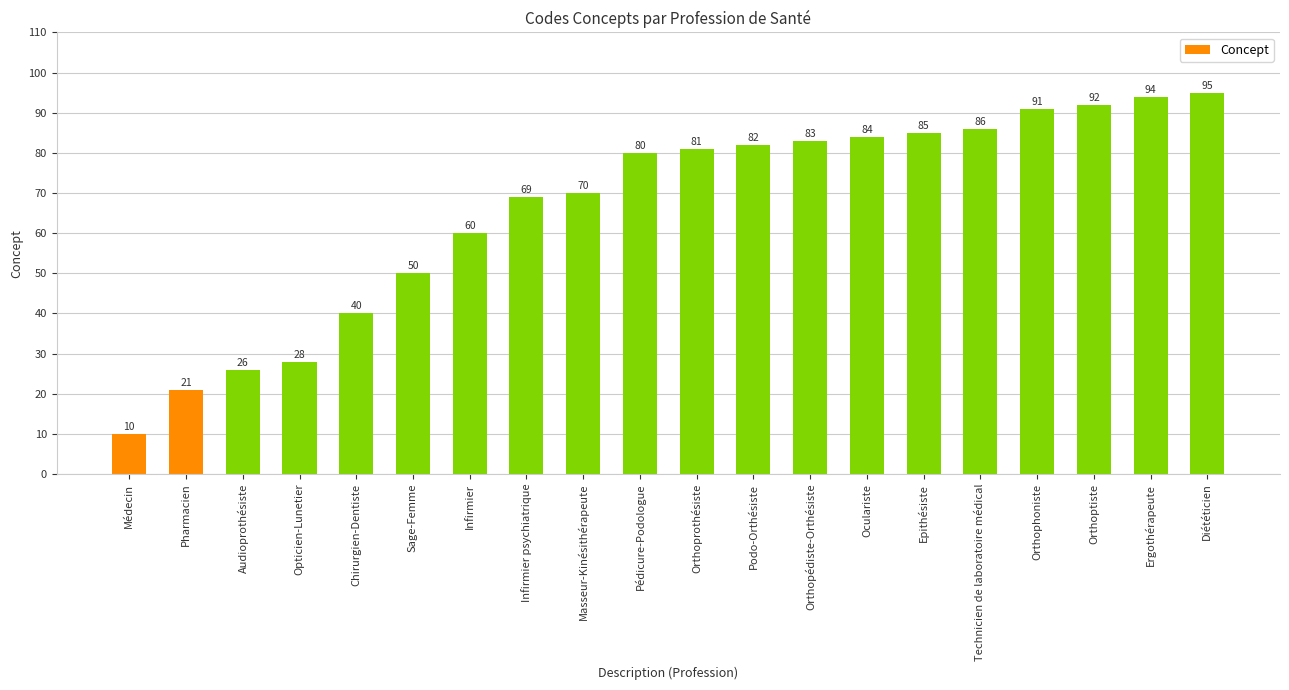

True or false: the data shows 69 at Infirmier psychiatrique.

True